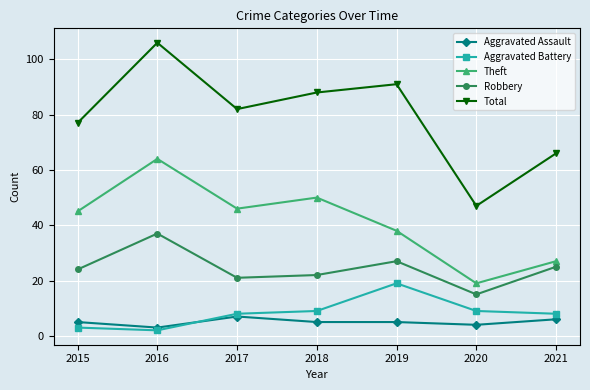

The value of Theft at 2017 is 46. True or false?

True